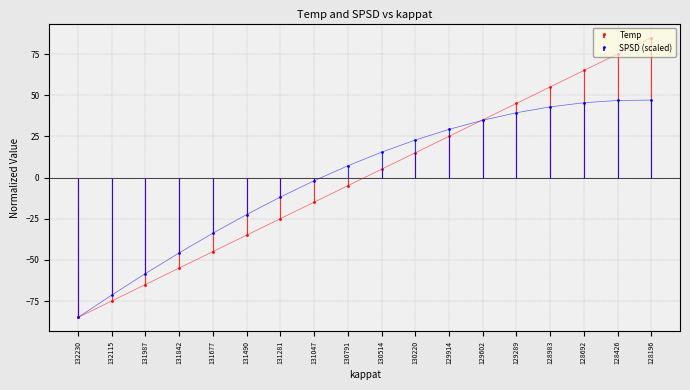

List the labels in order of Temp value, largest first.

128196, 128426, 128692, 128983, 129289, 129602, 129914, 130220, 130514, 130791, 131047, 131281, 131490, 131677, 131842, 131987, 132115, 132230